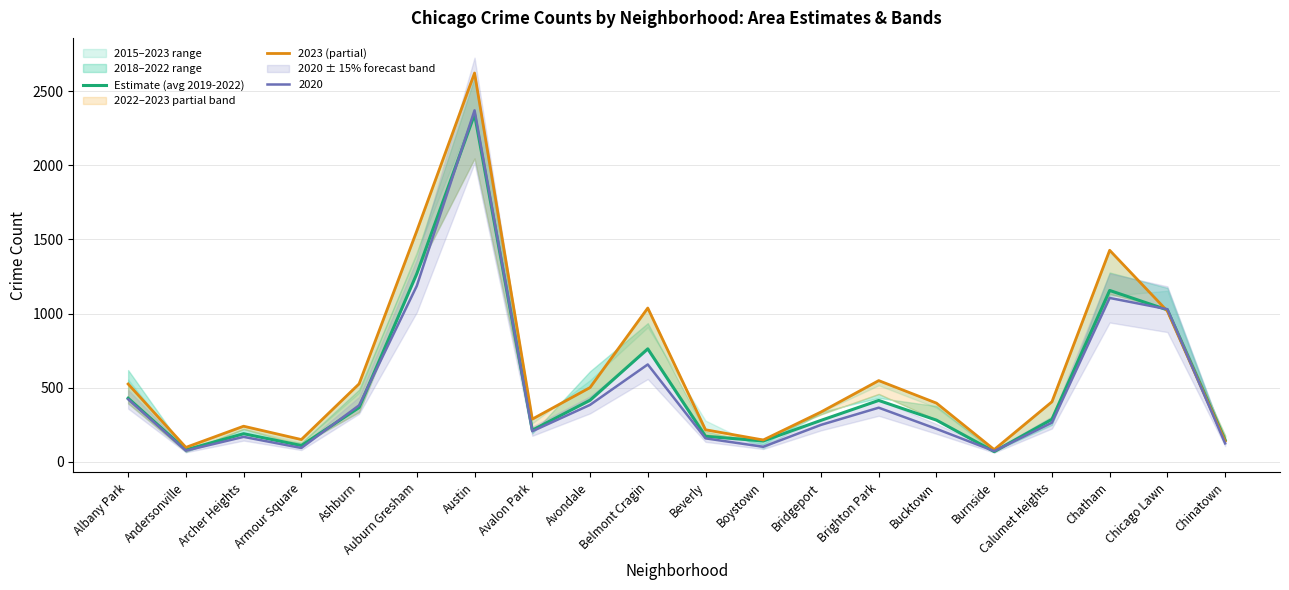

Is it true that Estimate (avg 2019-2022) equals 87.8 at Chinatown?

False